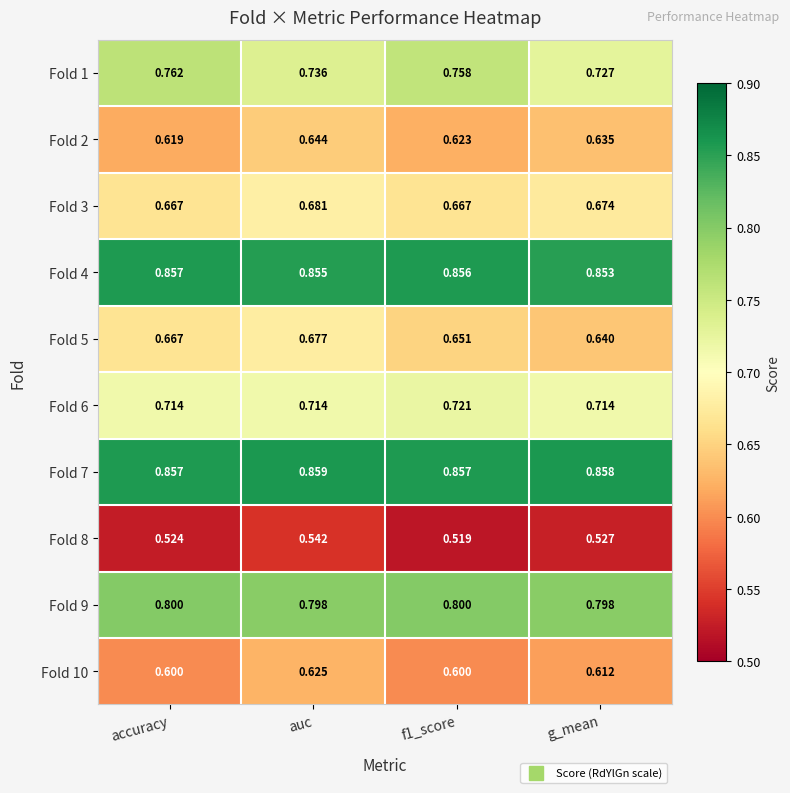

At which category is the sum across all series the highest?

auc